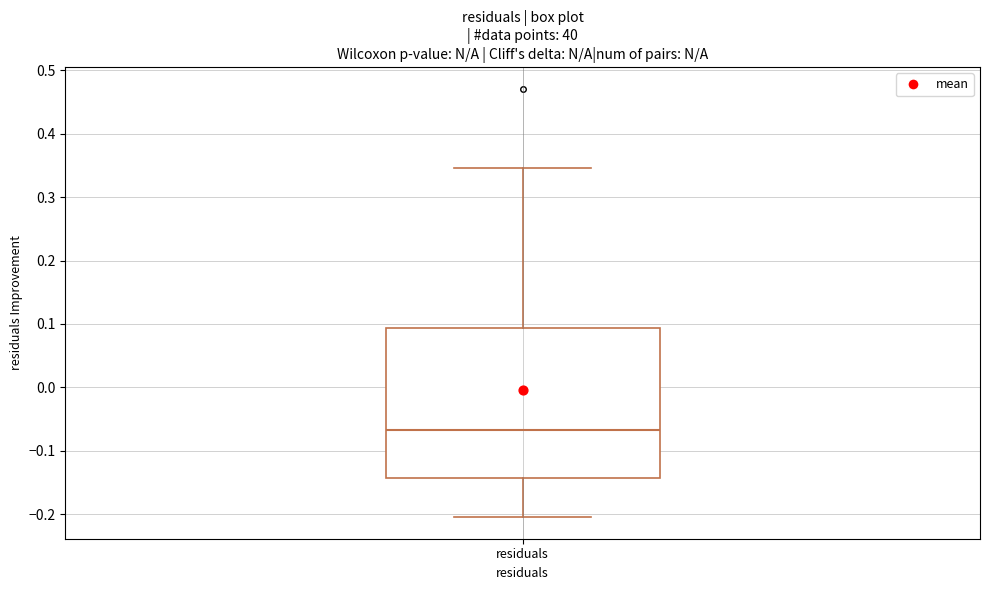

Read this box plot against the y-axis: the position of the median line, the range covered by the box, and the ends of both whiskers. The values are not printed on the chart, so give them approximately, as read against the axis.

median -0.07, box -0.14 to 0.09, whiskers -0.20 to 0.35